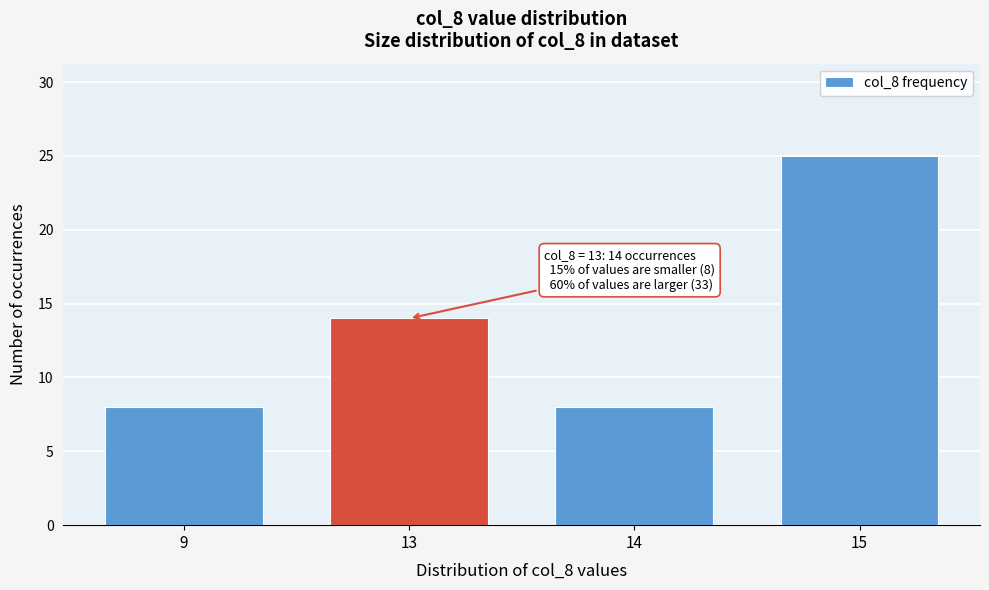

Reading left to right, list all the values displayed in this chart.

8	14	8	25